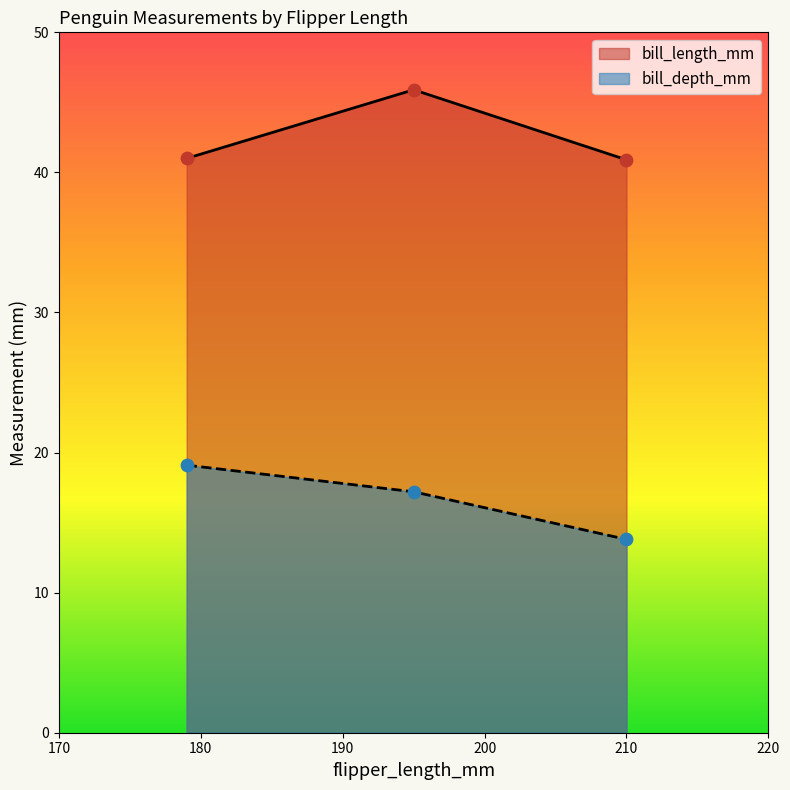

At which category is the sum across all series the highest?

195